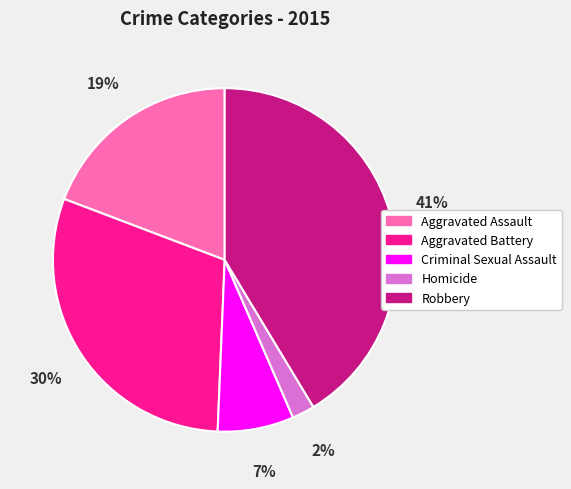

To the nearest percent, what is the combined percentage of Homicide and Aggravated Battery?

32%